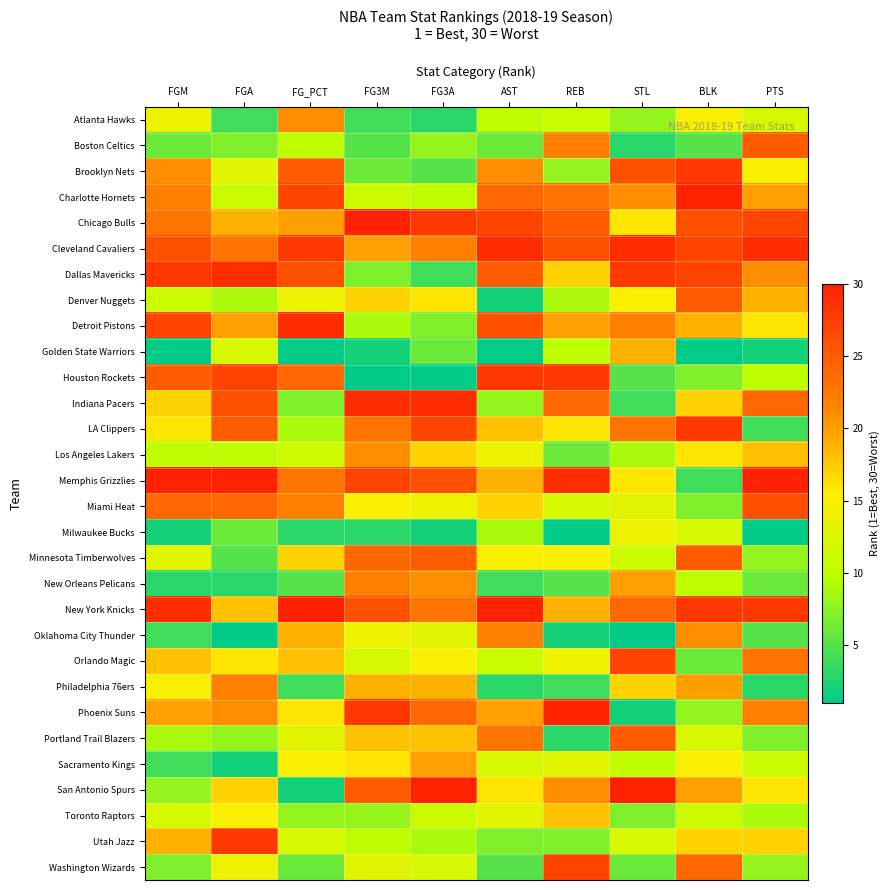

Reading left to right, extract all data points from this chart.

Atlanta Hawks: FGM=14	FGA=4	FG_PCT=21	FG3M=4	FG3A=3	AST=10	REB=11	STL=8	BLK=15	PTS=12
Boston Celtics: FGM=6	FGA=7	FG_PCT=10	FG3M=5	FG3A=8	AST=6	REB=22	STL=3	BLK=5	PTS=25
Brooklyn Nets: FGM=21	FGA=13	FG_PCT=25	FG3M=6	FG3A=5	AST=21	REB=8	STL=26	BLK=28	PTS=15
Charlotte Hornets: FGM=22	FGA=11	FG_PCT=27	FG3M=11	FG3A=10	AST=24	REB=23	STL=21	BLK=30	PTS=20
Chicago Bulls: FGM=23	FGA=19	FG_PCT=20	FG3M=30	FG3A=28	AST=27	REB=25	STL=16	BLK=26	PTS=27
Cleveland Cavaliers: FGM=26	FGA=23	FG_PCT=28	FG3M=20	FG3A=22	AST=29	REB=26	STL=29	BLK=27	PTS=29
Dallas Mavericks: FGM=28	FGA=29	FG_PCT=26	FG3M=7	FG3A=4	AST=25	REB=17	STL=28	BLK=27	PTS=21
Denver Nuggets: FGM=11	FGA=9	FG_PCT=14	FG3M=17	FG3A=16	AST=2	REB=9	STL=15	BLK=25	PTS=19
Detroit Pistons: FGM=27	FGA=20	FG_PCT=29	FG3M=9	FG3A=7	AST=26	REB=20	STL=22	BLK=19	PTS=16
Golden State Warriors: FGM=1	FGA=12	FG_PCT=1	FG3M=2	FG3A=6	AST=1	REB=10	STL=19	BLK=1	PTS=2
Houston Rockets: FGM=25	FGA=27	FG_PCT=24	FG3M=1	FG3A=1	AST=28	REB=28	STL=5	BLK=7	PTS=10
Indiana Pacers: FGM=17	FGA=26	FG_PCT=7	FG3M=29	FG3A=29	AST=8	REB=24	STL=4	BLK=17	PTS=24
LA Clippers: FGM=16	FGA=25	FG_PCT=9	FG3M=23	FG3A=27	AST=18	REB=16	STL=23	BLK=28	PTS=4
Los Angeles Lakers: FGM=10	FGA=10	FG_PCT=11	FG3M=21	FG3A=17	AST=14	REB=6	STL=9	BLK=16	PTS=18
Memphis Grizzlies: FGM=30	FGA=30	FG_PCT=23	FG3M=27	FG3A=26	AST=19	REB=29	STL=16	BLK=4	PTS=30
Miami Heat: FGM=24	FGA=24	FG_PCT=22	FG3M=15	FG3A=14	AST=17	REB=12	STL=13	BLK=7	PTS=26
Milwaukee Bucks: FGM=2	FGA=6	FG_PCT=3	FG3M=3	FG3A=2	AST=9	REB=1	STL=14	BLK=12	PTS=1
Minnesota Timberwolves: FGM=13	FGA=5	FG_PCT=17	FG3M=24	FG3A=25	AST=15	REB=15	STL=11	BLK=25	PTS=8
New Orleans Pelicans: FGM=3	FGA=3	FG_PCT=5	FG3M=22	FG3A=21	AST=4	REB=5	STL=20	BLK=10	PTS=6
New York Knicks: FGM=29	FGA=18	FG_PCT=30	FG3M=26	FG3A=23	AST=30	REB=19	STL=24	BLK=28	PTS=28
Oklahoma City Thunder: FGM=4	FGA=1	FG_PCT=19	FG3M=14	FG3A=13	AST=22	REB=2	STL=1	BLK=21	PTS=5
Orlando Magic: FGM=18	FGA=16	FG_PCT=18	FG3M=12	FG3A=15	AST=11	REB=14	STL=27	BLK=6	PTS=23
Philadelphia 76ers: FGM=15	FGA=22	FG_PCT=4	FG3M=19	FG3A=19	AST=3	REB=4	STL=17	BLK=20	PTS=3
Phoenix Suns: FGM=20	FGA=21	FG_PCT=16	FG3M=28	FG3A=24	AST=20	REB=30	STL=2	BLK=8	PTS=22
Portland Trail Blazers: FGM=9	FGA=8	FG_PCT=13	FG3M=18	FG3A=18	AST=23	REB=3	STL=25	BLK=12	PTS=7
Sacramento Kings: FGM=4	FGA=2	FG_PCT=15	FG3M=16	FG3A=20	AST=12	REB=13	STL=10	BLK=15	PTS=11
San Antonio Spurs: FGM=8	FGA=17	FG_PCT=2	FG3M=25	FG3A=30	AST=16	REB=21	STL=30	BLK=20	PTS=16
Toronto Raptors: FGM=12	FGA=15	FG_PCT=8	FG3M=8	FG3A=11	AST=13	REB=18	STL=7	BLK=11	PTS=9
Utah Jazz: FGM=19	FGA=28	FG_PCT=12	FG3M=10	FG3A=9	AST=7	REB=7	STL=12	BLK=17	PTS=17
Washington Wizards: FGM=7	FGA=14	FG_PCT=6	FG3M=13	FG3A=12	AST=5	REB=27	STL=6	BLK=24	PTS=8